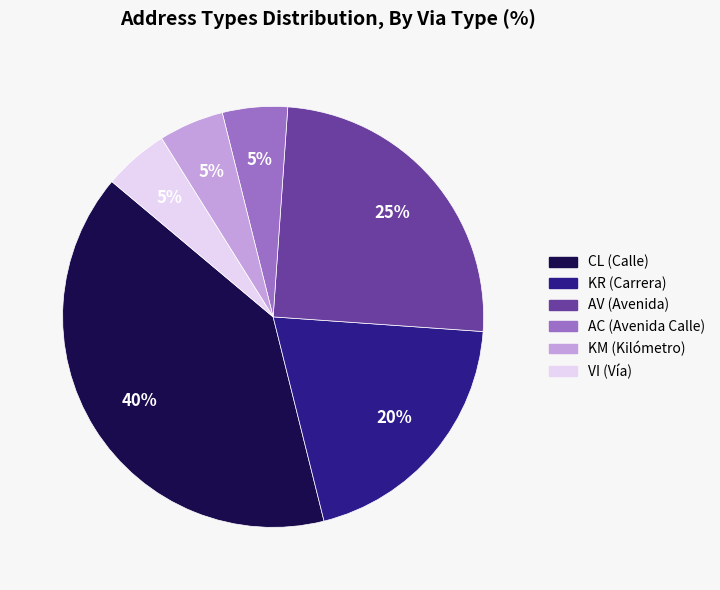

To the nearest percent, what is the difference between the largest and smallest slice percentages?

35%